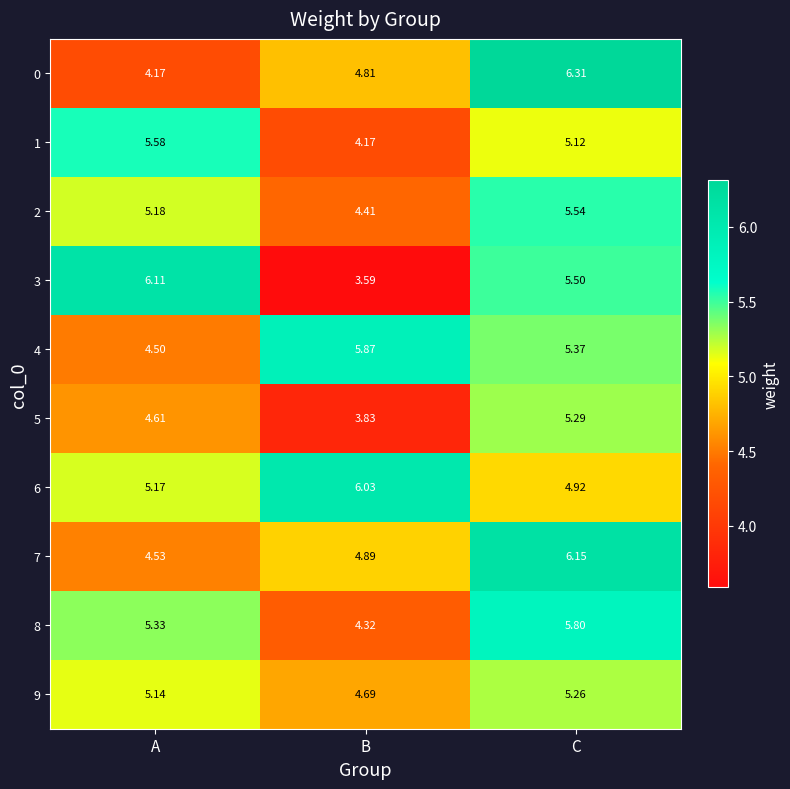

What is the minimum value shown in the chart?

3.6